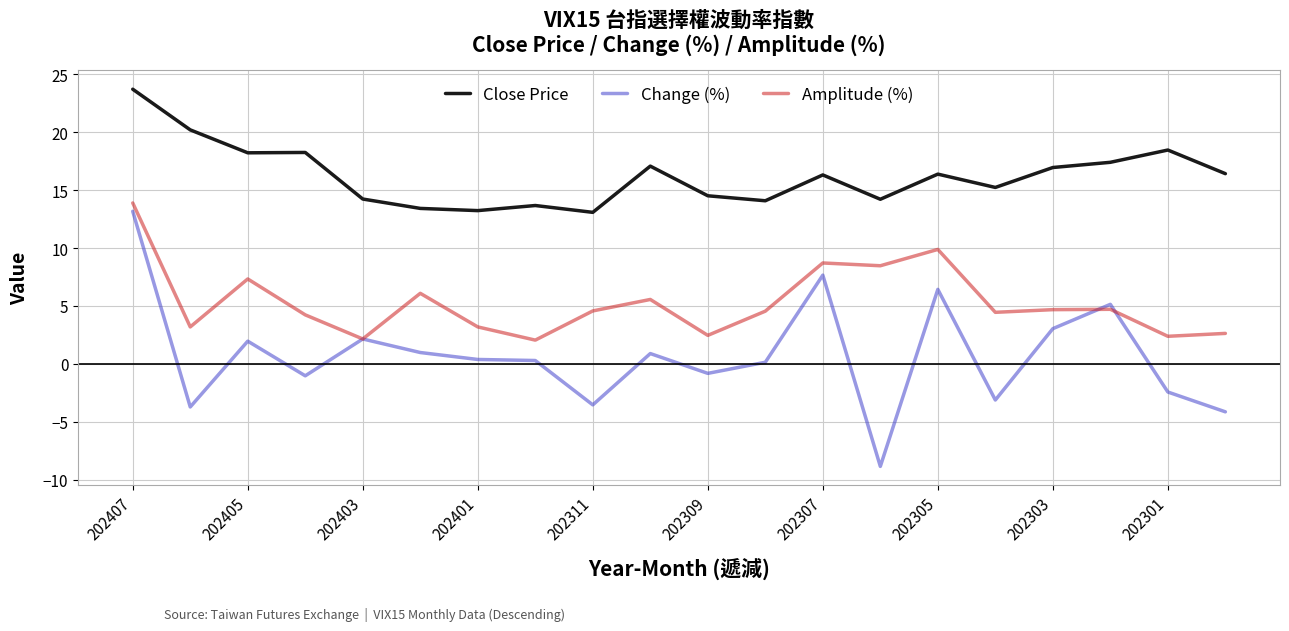

Which series has the largest range (max minus min)?

Change (%)